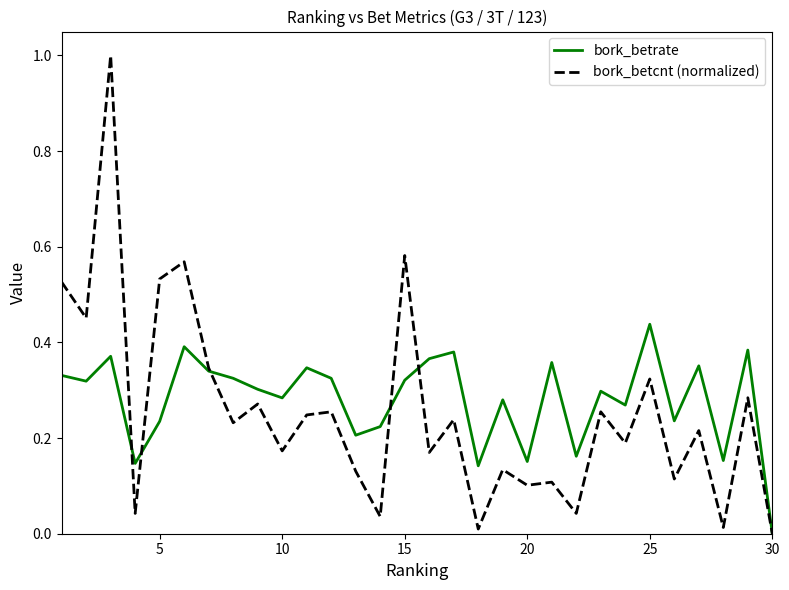

Which series has the widest spread of values?

bork_betcnt (normalized)